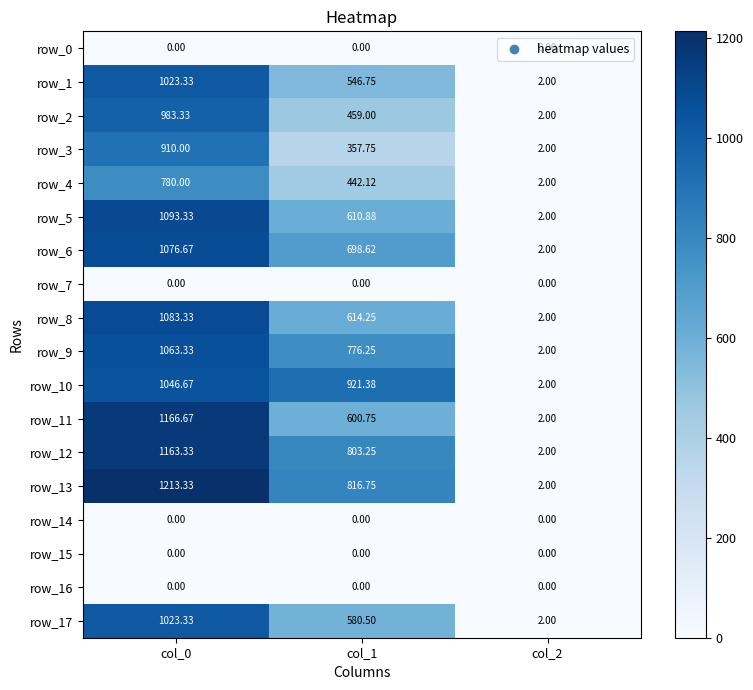

What is the sum of the row_10 values at col_1 and col_0?

1968.1